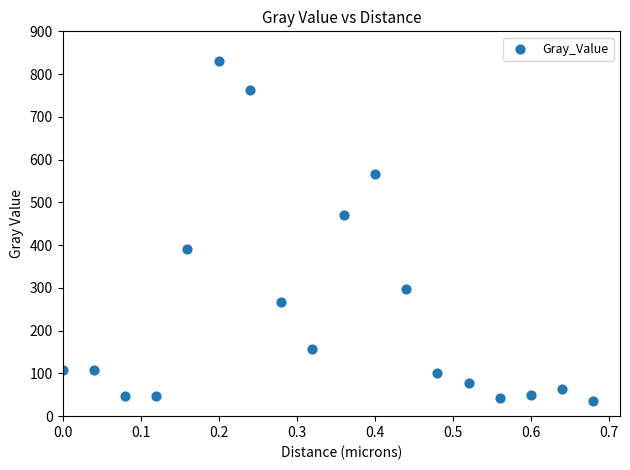

What is the range of X values (max minus min)?

0.7